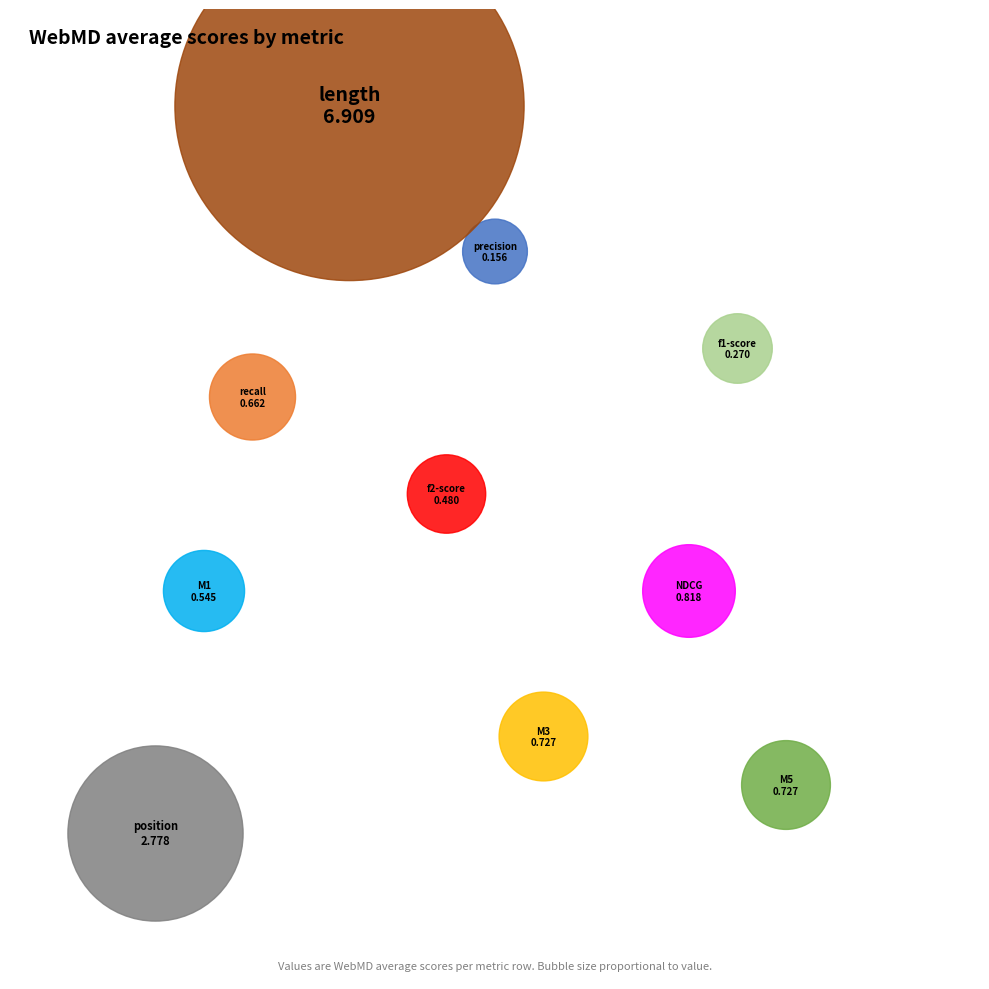

Does stats_for_precision represent more than half of the total?

No